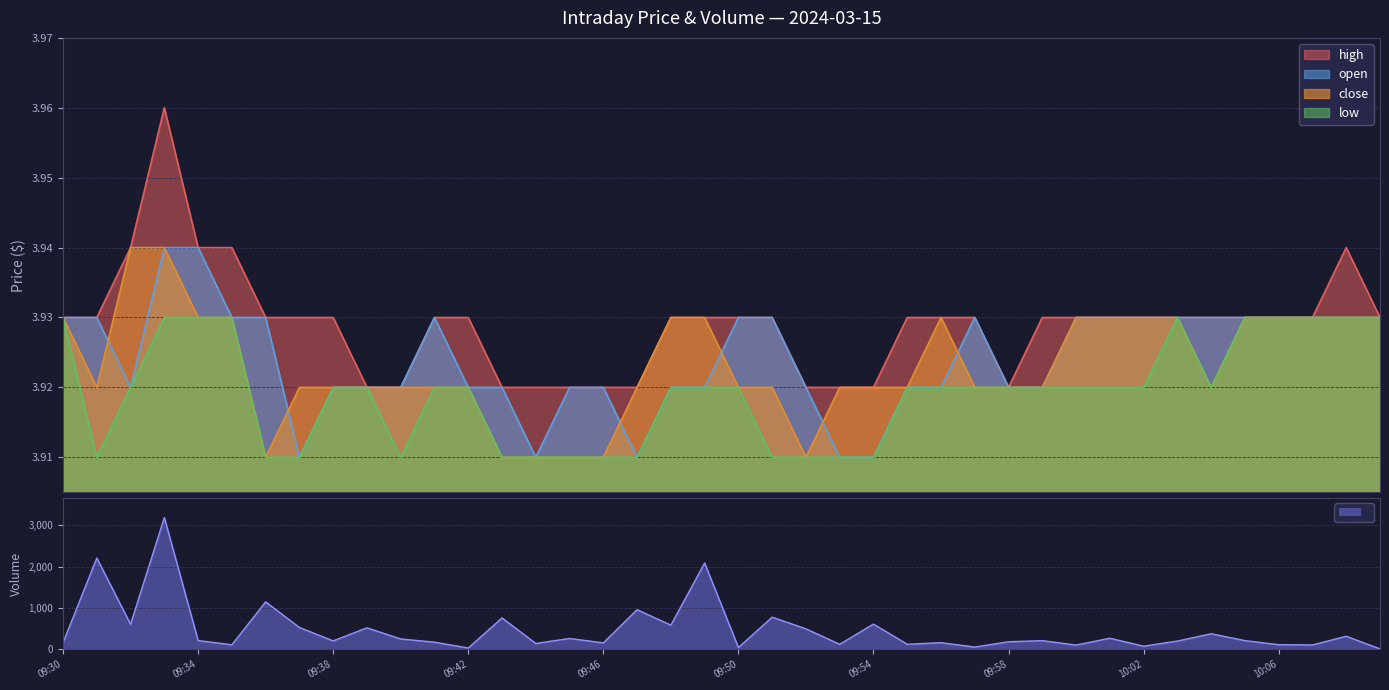

Reading left to right, extract all data points from this chart.

high: 09:30=3.9	09:31=3.9	09:32=3.9	09:33=4.0	09:34=3.9	09:35=3.9	09:36=3.9	09:37=3.9	09:38=3.9	09:39=3.9	09:40=3.9	09:41=3.9	09:42=3.9	09:43=3.9	09:44=3.9	09:45=3.9	09:46=3.9	09:47=3.9	09:48=3.9	09:49=3.9	09:50=3.9	09:51=3.9	09:52=3.9	09:53=3.9	09:54=3.9	09:55=3.9	09:56=3.9	09:57=3.9	09:58=3.9	09:59=3.9	10:00=3.9	10:01=3.9	10:02=3.9	10:03=3.9	10:04=3.9	10:05=3.9	10:06=3.9	10:07=3.9	10:08=3.9	10:09=3.9
close: 09:30=3.9	09:31=3.9	09:32=3.9	09:33=3.9	09:34=3.9	09:35=3.9	09:36=3.9	09:37=3.9	09:38=3.9	09:39=3.9	09:40=3.9	09:41=3.9	09:42=3.9	09:43=3.9	09:44=3.9	09:45=3.9	09:46=3.9	09:47=3.9	09:48=3.9	09:49=3.9	09:50=3.9	09:51=3.9	09:52=3.9	09:53=3.9	09:54=3.9	09:55=3.9	09:56=3.9	09:57=3.9	09:58=3.9	09:59=3.9	10:00=3.9	10:01=3.9	10:02=3.9	10:03=3.9	10:04=3.9	10:05=3.9	10:06=3.9	10:07=3.9	10:08=3.9	10:09=3.9
open: 09:30=3.9	09:31=3.9	09:32=3.9	09:33=3.9	09:34=3.9	09:35=3.9	09:36=3.9	09:37=3.9	09:38=3.9	09:39=3.9	09:40=3.9	09:41=3.9	09:42=3.9	09:43=3.9	09:44=3.9	09:45=3.9	09:46=3.9	09:47=3.9	09:48=3.9	09:49=3.9	09:50=3.9	09:51=3.9	09:52=3.9	09:53=3.9	09:54=3.9	09:55=3.9	09:56=3.9	09:57=3.9	09:58=3.9	09:59=3.9	10:00=3.9	10:01=3.9	10:02=3.9	10:03=3.9	10:04=3.9	10:05=3.9	10:06=3.9	10:07=3.9	10:08=3.9	10:09=3.9
low: 09:30=3.9	09:31=3.9	09:32=3.9	09:33=3.9	09:34=3.9	09:35=3.9	09:36=3.9	09:37=3.9	09:38=3.9	09:39=3.9	09:40=3.9	09:41=3.9	09:42=3.9	09:43=3.9	09:44=3.9	09:45=3.9	09:46=3.9	09:47=3.9	09:48=3.9	09:49=3.9	09:50=3.9	09:51=3.9	09:52=3.9	09:53=3.9	09:54=3.9	09:55=3.9	09:56=3.9	09:57=3.9	09:58=3.9	09:59=3.9	10:00=3.9	10:01=3.9	10:02=3.9	10:03=3.9	10:04=3.9	10:05=3.9	10:06=3.9	10:07=3.9	10:08=3.9	10:09=3.9